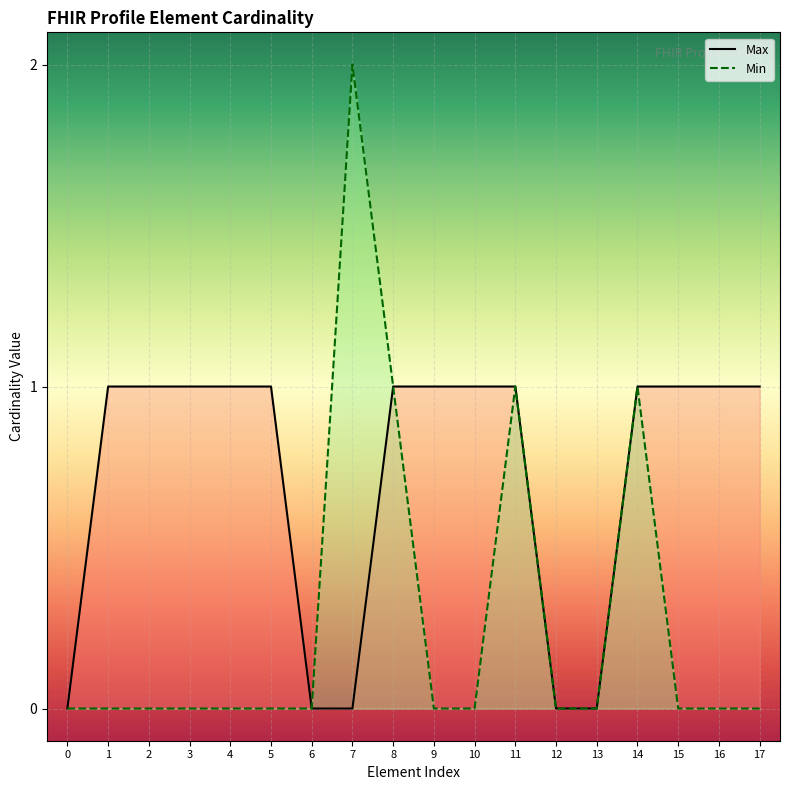

True or false: Min and Max cross at least once.

False